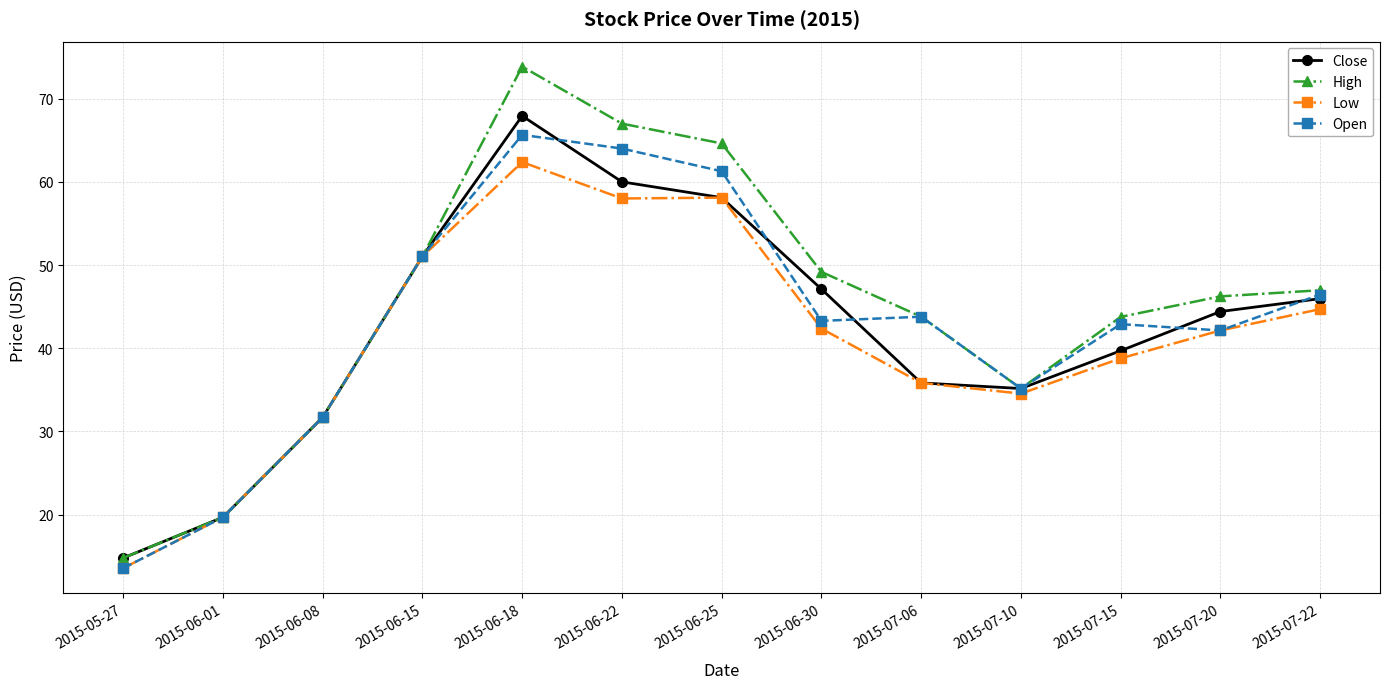

Is the value of Low at 2015-05-27 greater than the value of Open at 2015-07-20?

No